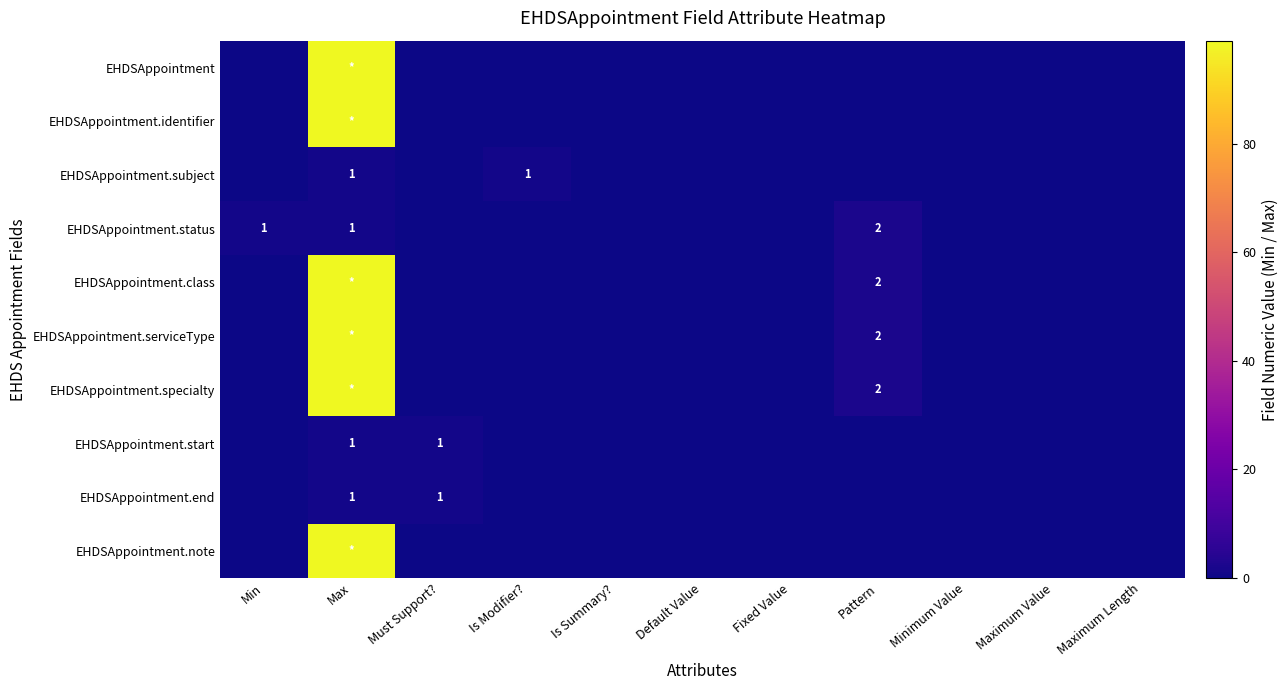

What is the average value of the EHDSAppointment series?

9